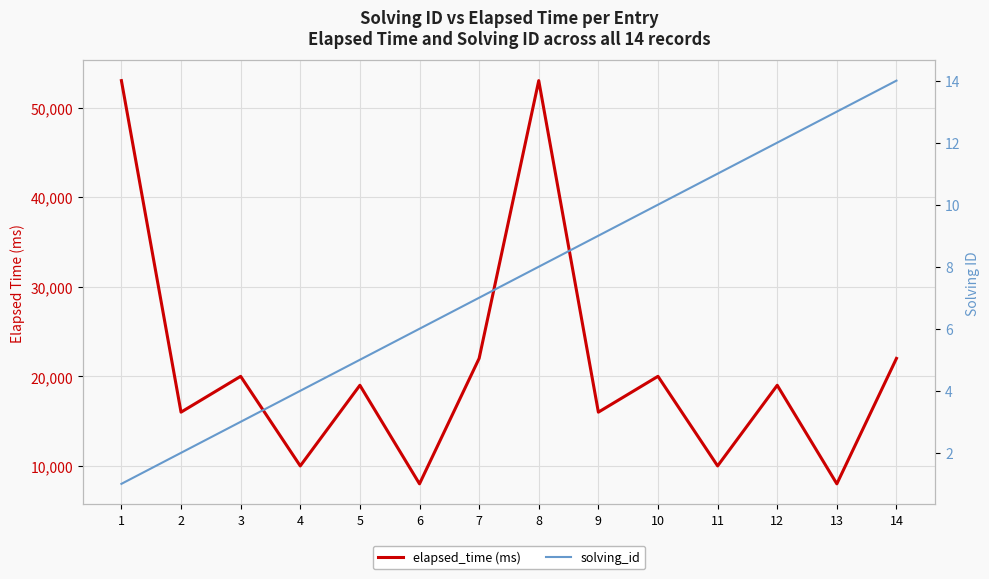

What is the spread (max minus min) of values at 13?

7987